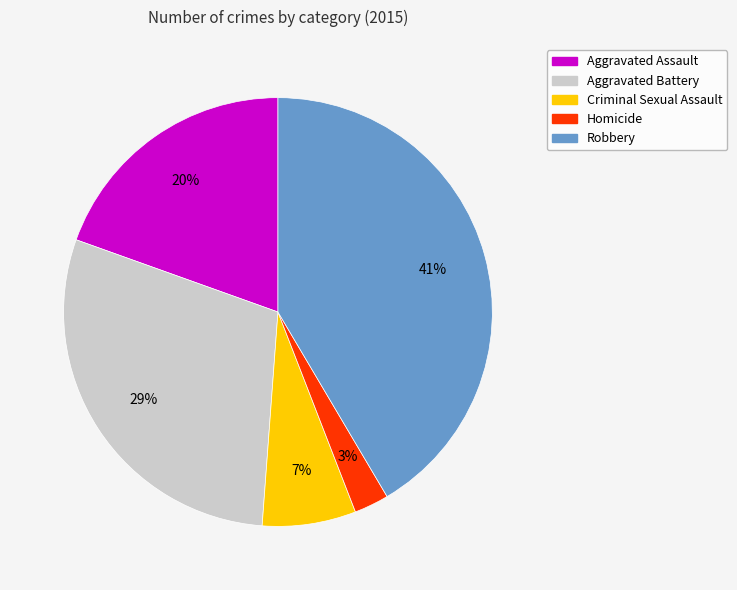

To the nearest percent, what portion does Robbery represent?

41%